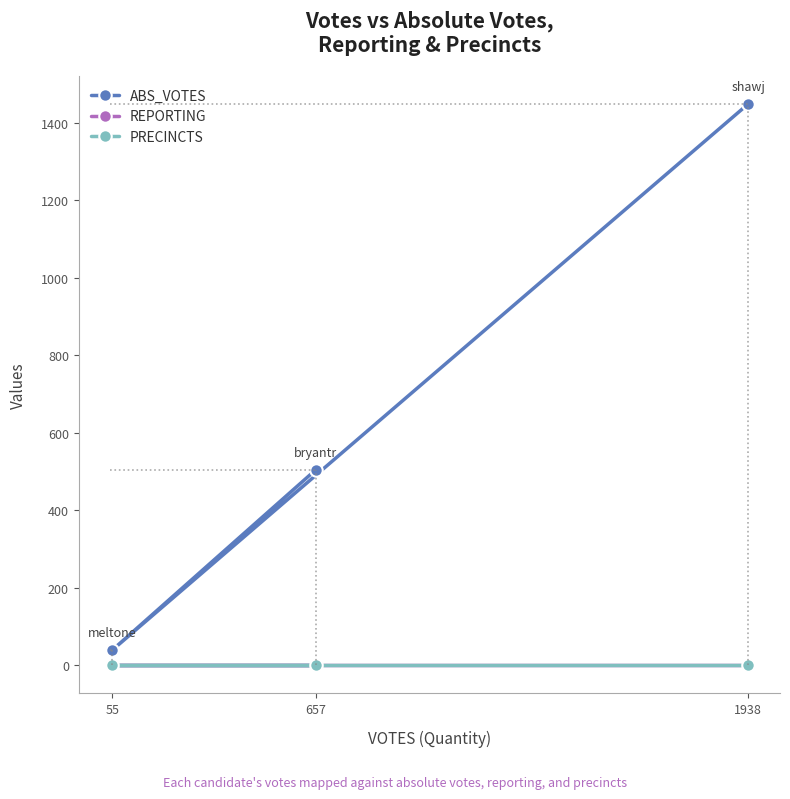

Does the chart display data point markers on the line(s)?

Yes